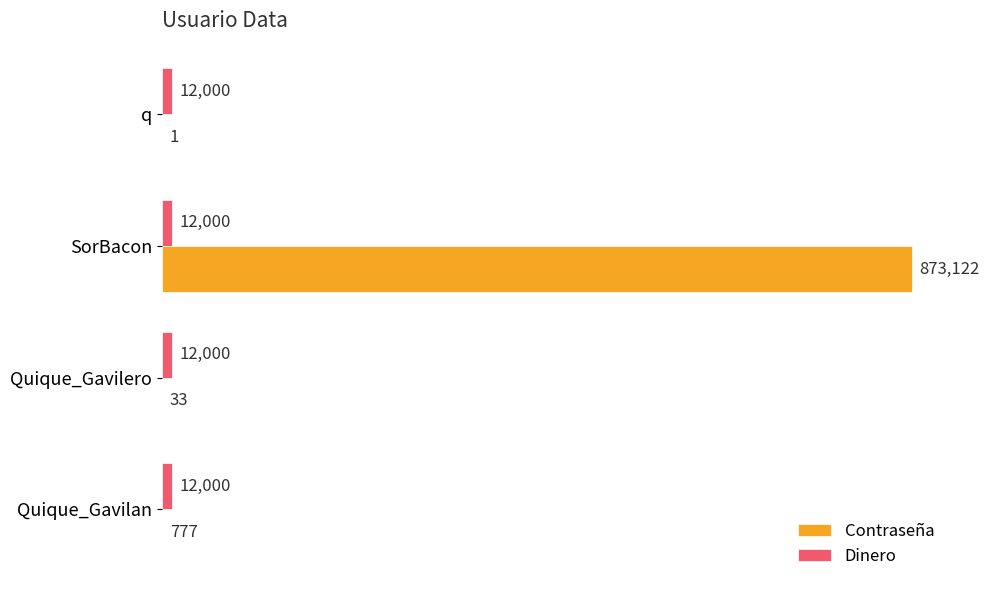

Is it true that Contraseña equals 1252181 at SorBacon?

False